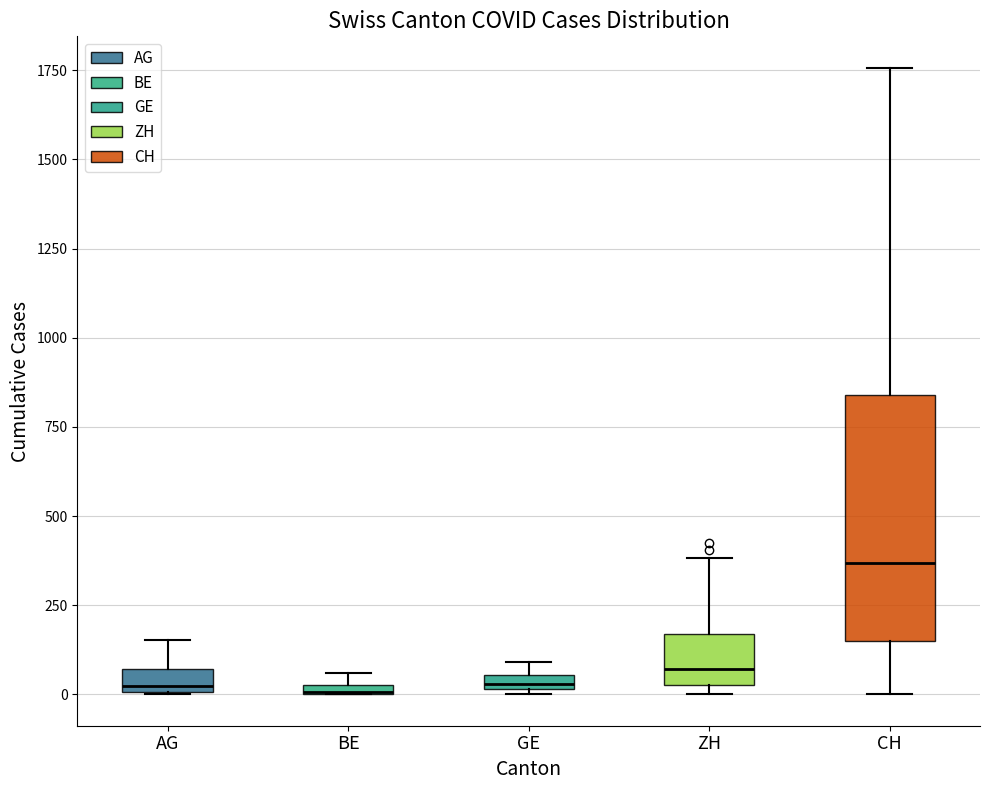

Which box's median line is the highest?

CH